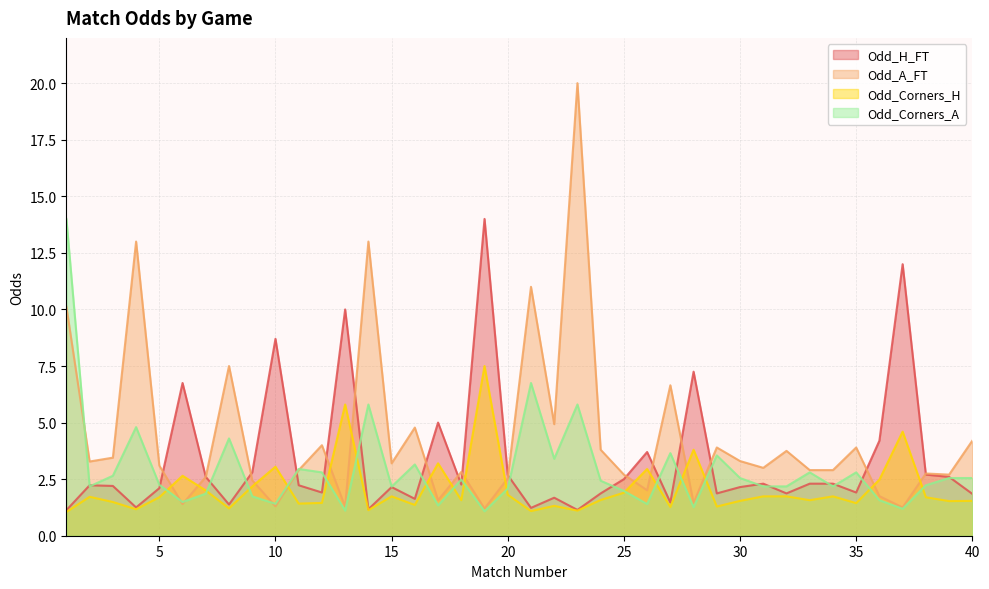

The value of Odd_A_FT at 28 is 1.4. True or false?

True